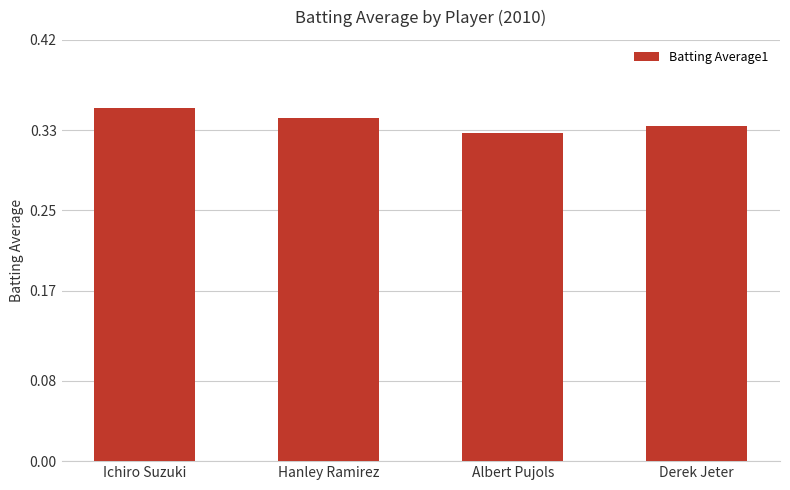

Count the values in the range 0 to 1.

4